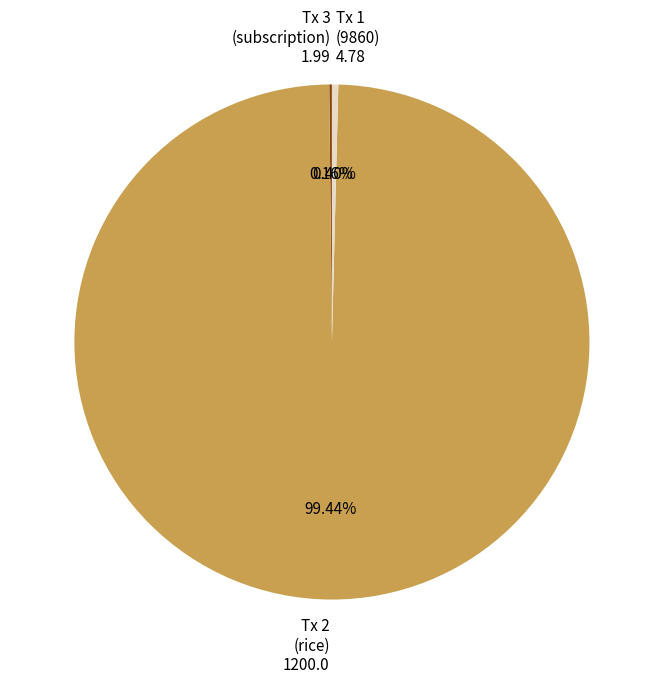

Does any single category account for the majority?

Yes